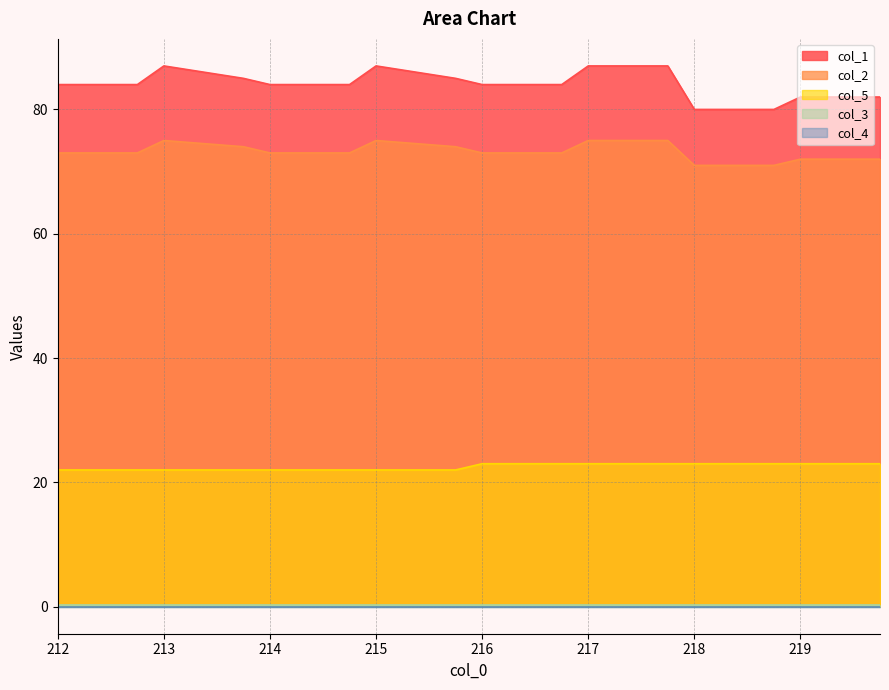

The col_1 series shows 34.3 at 217. True or false?

False